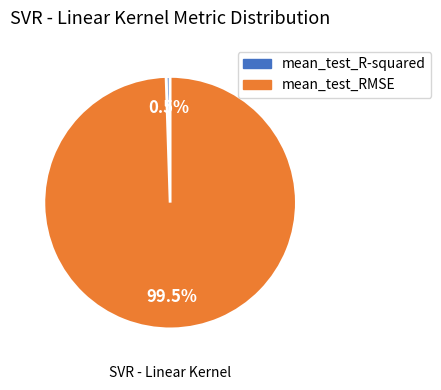

What percentage do mean_test_RMSE and mean_test_R-squared together represent?

100.0%